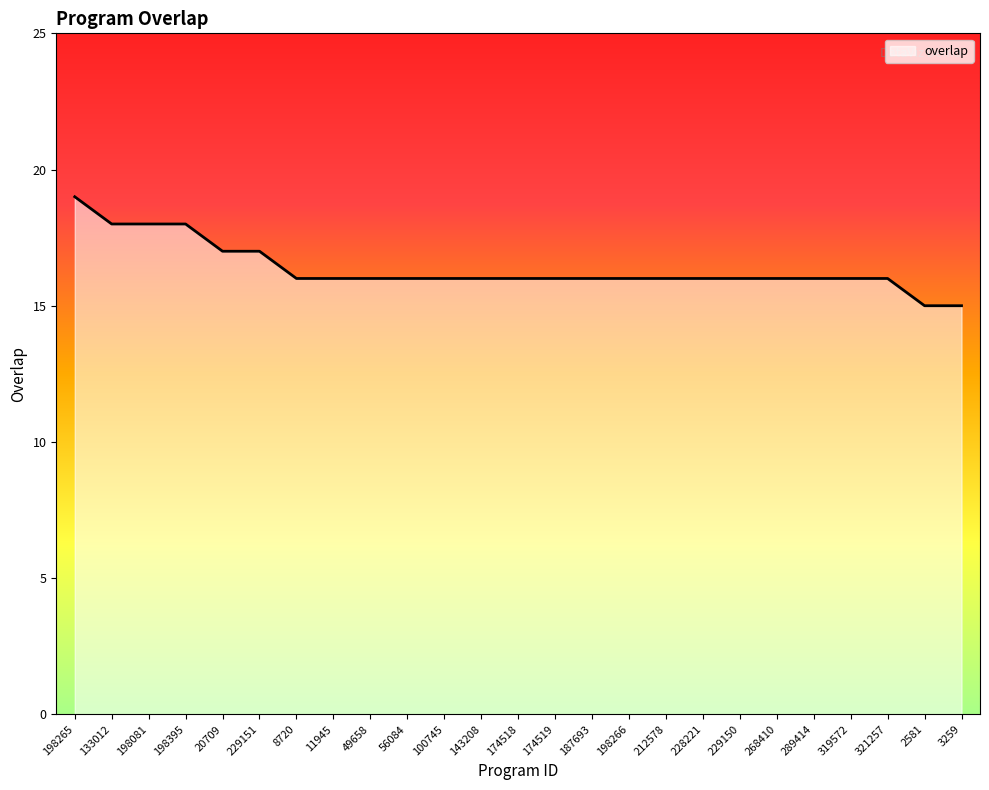

The chart shows a value of 5 at 133012. True or false?

False